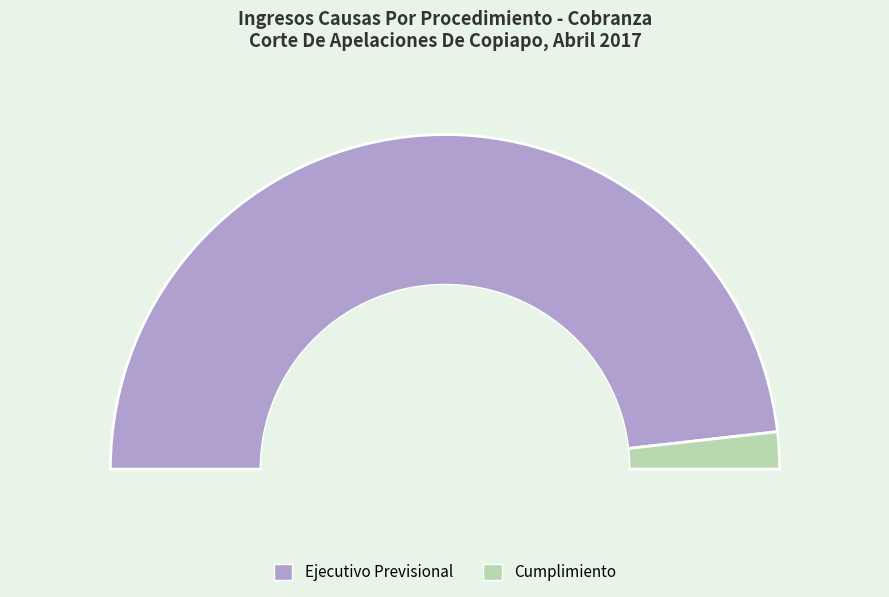

Approximately how many times larger is the value at Ejecutivo Previsional compared to Cumplimiento?

27.0